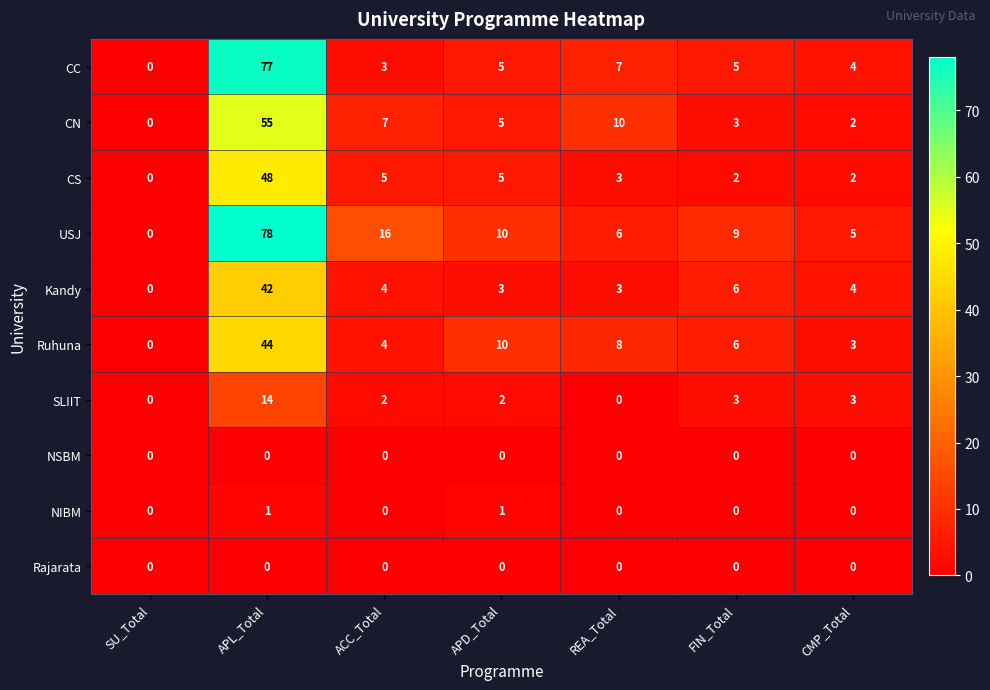

Is it true that Kandy equals 1 at ACC_Total?

False